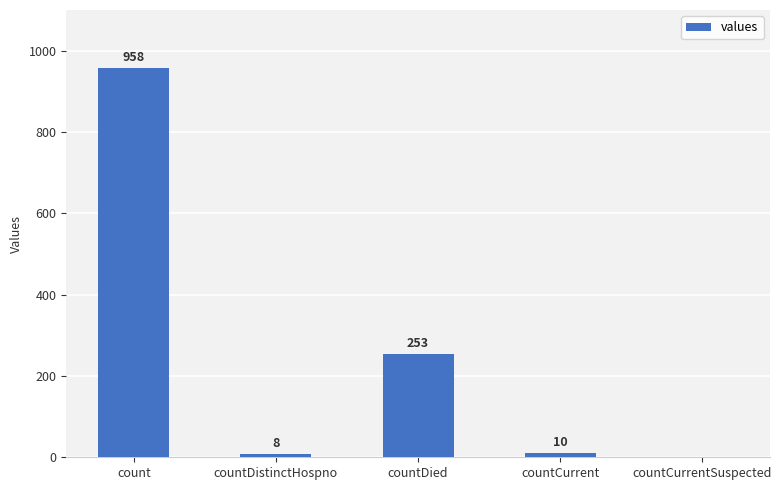

The chart shows a value of 8 at countDistinctHospno. True or false?

True